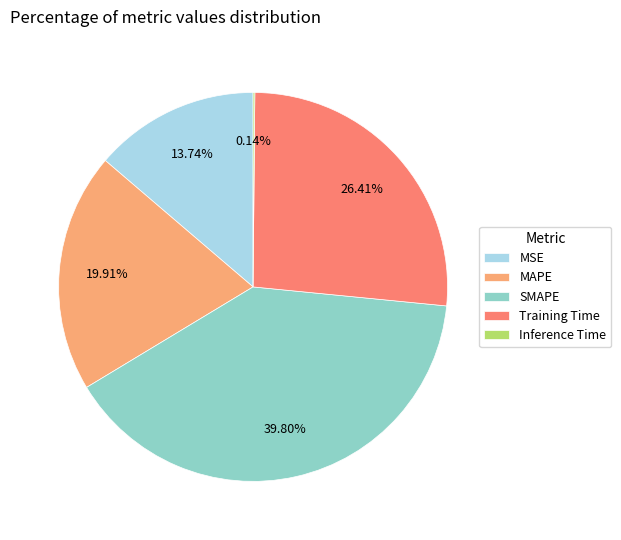

How much of the chart is everything except MSE?

86.3%